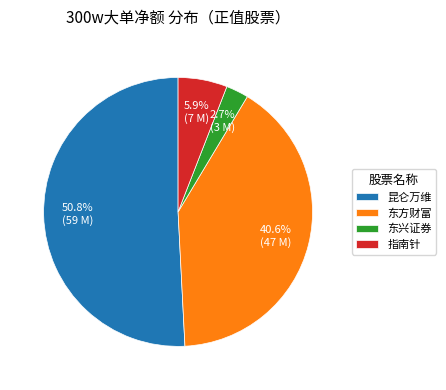

Between 东兴证券 and 指南针, which is larger?

指南针